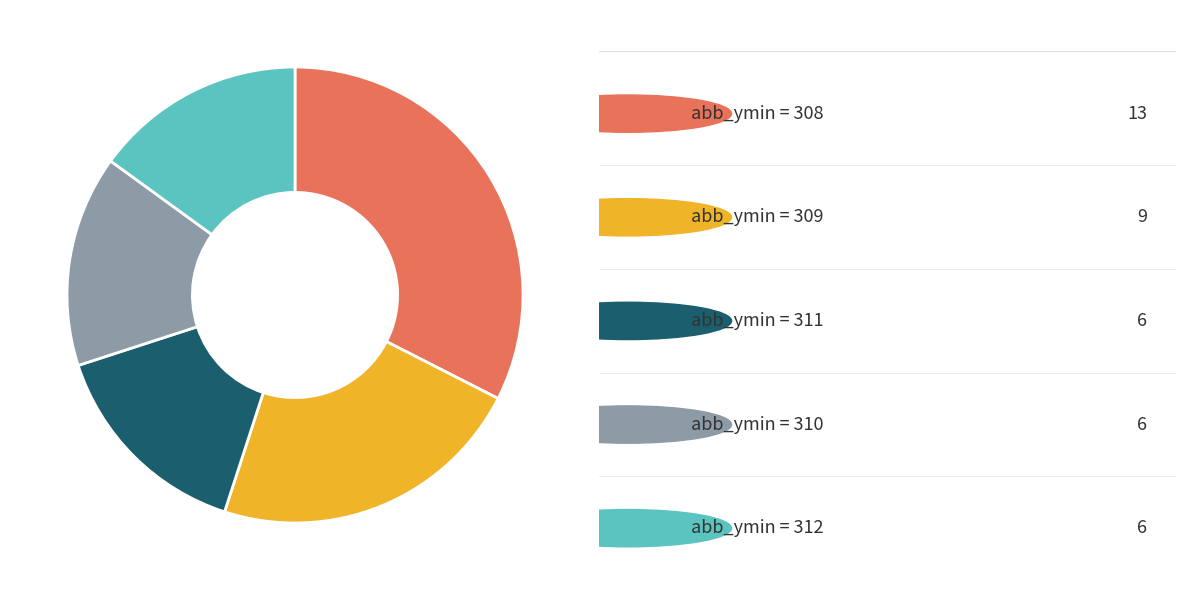

Does any single category account for the majority?

No